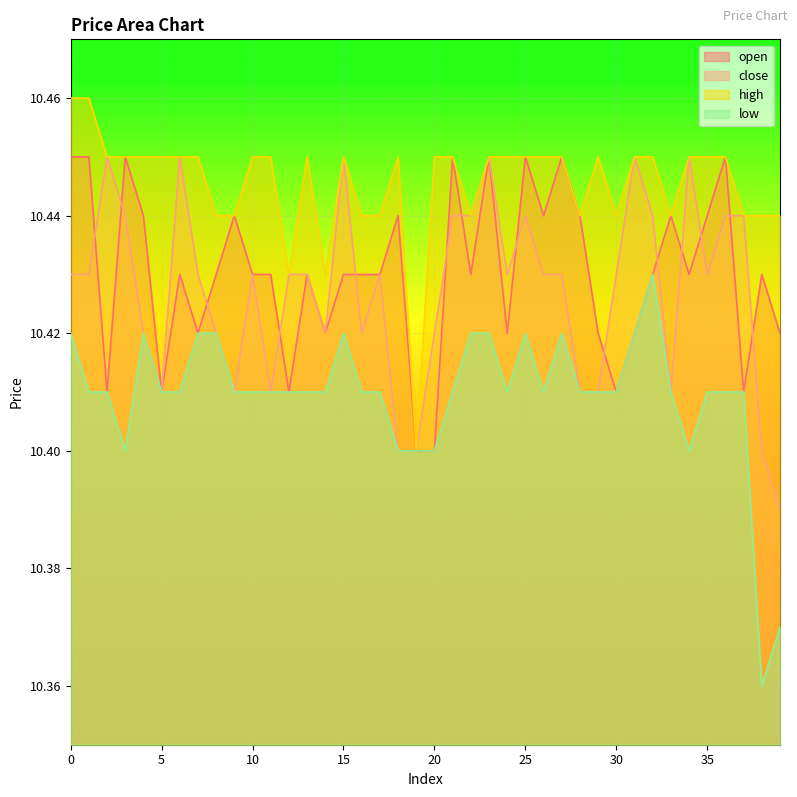

Which series has the largest total across all categories?

high